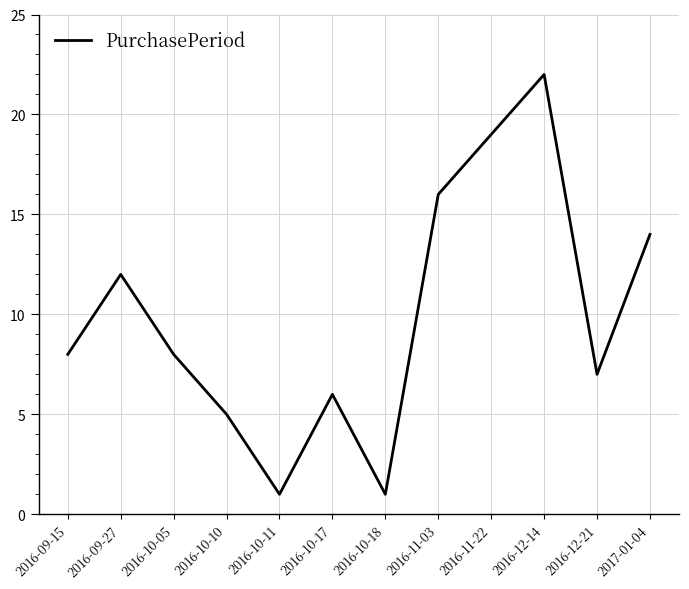

What position from the left is 2017-01-04?

12